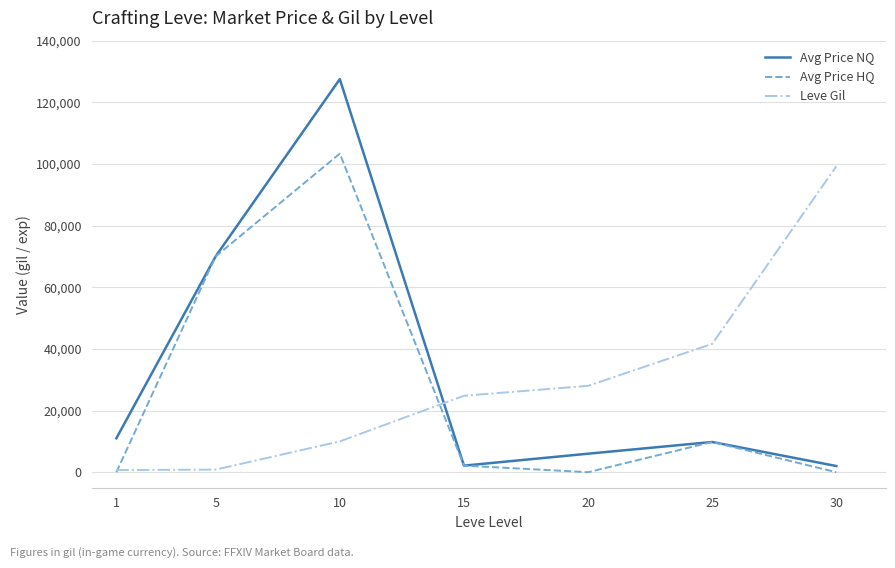

What is the approximate value of Leve Gil at 5?

840.0